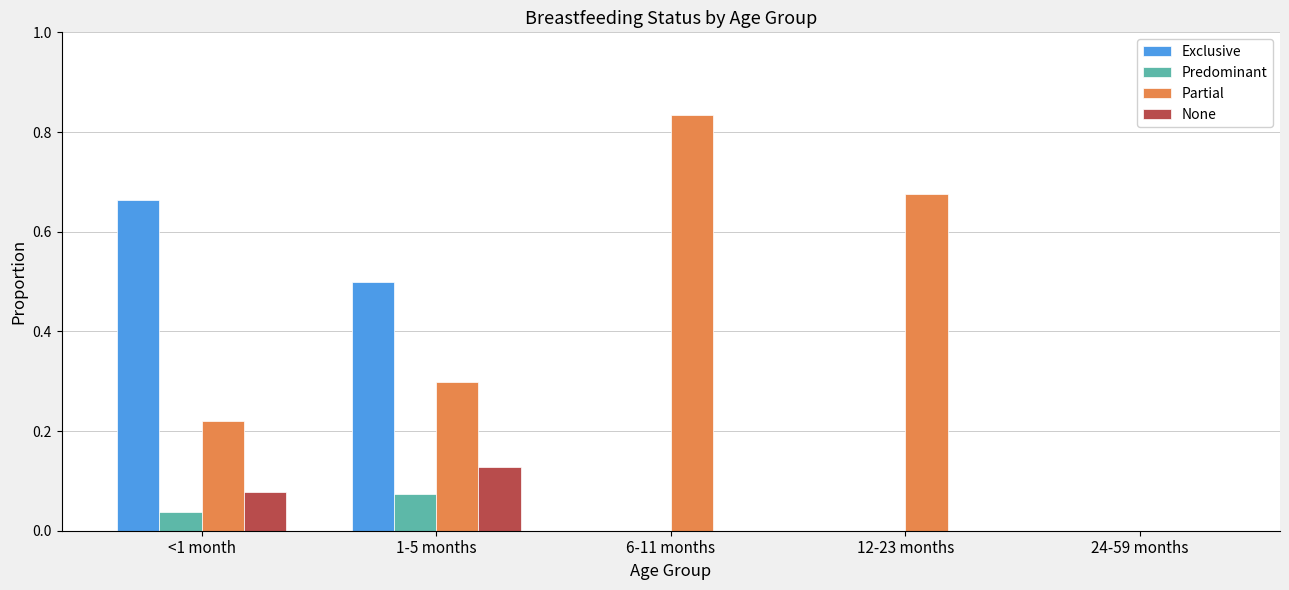

Which series has the widest spread of values?

Partial